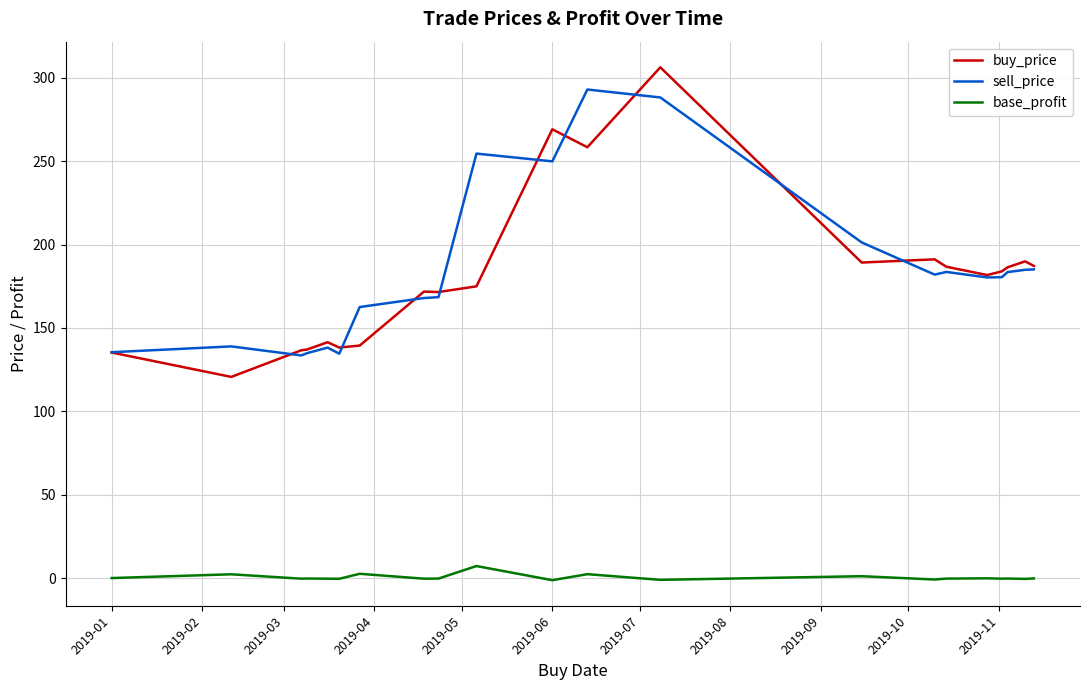

True or false: buy_price and base_profit cross at least once.

False